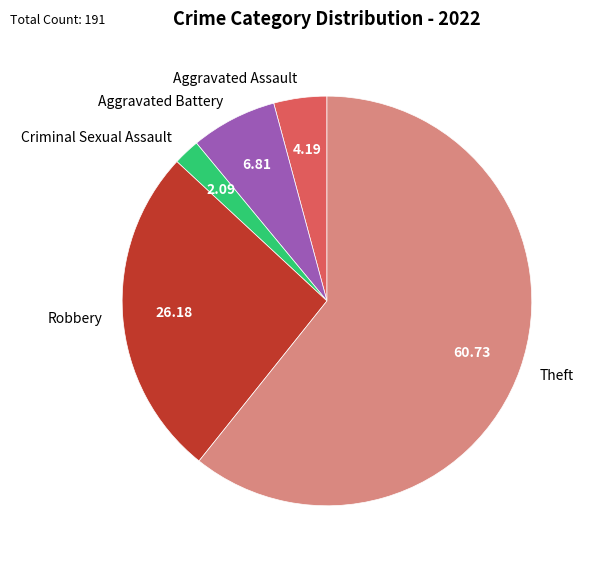

Combined, do Criminal Sexual Assault and Theft account for over 50%?

Yes